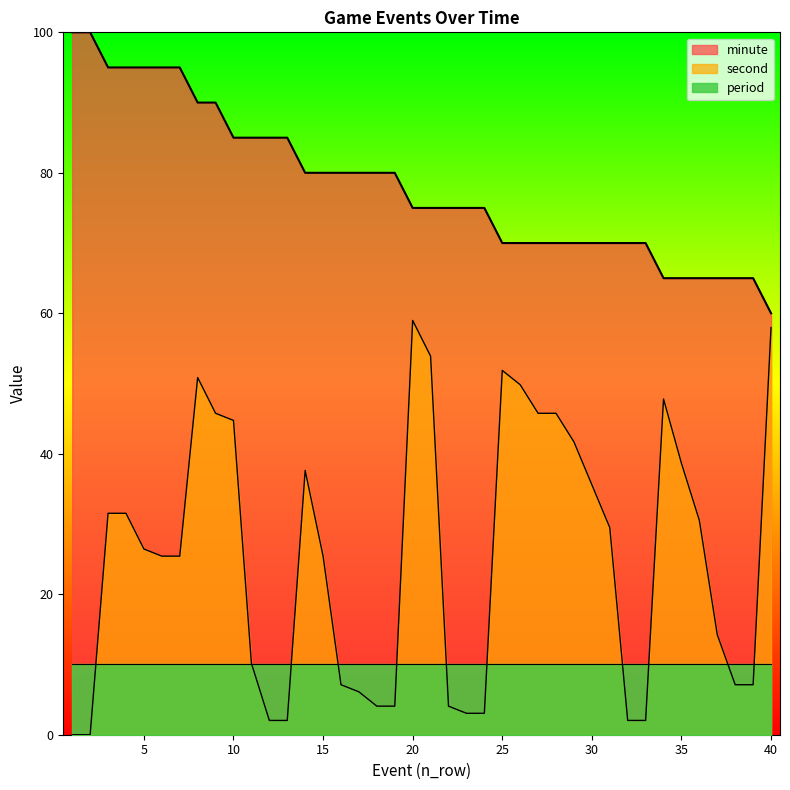

What is the value of the second point at the 10th from the left?

44.7